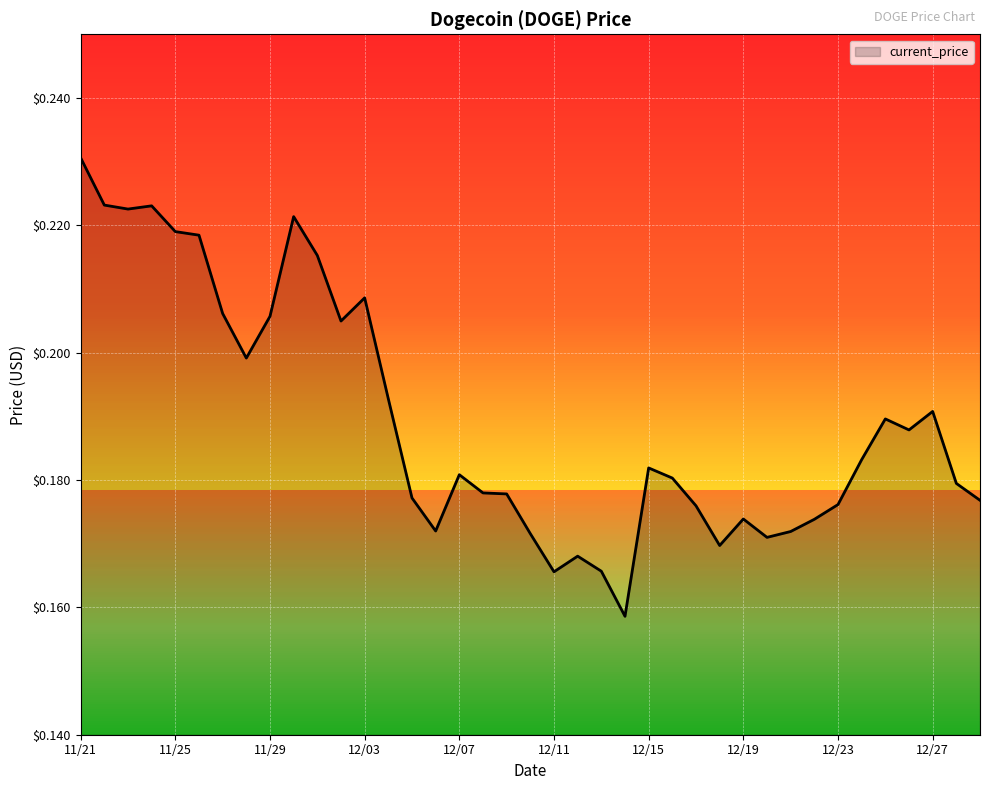

What is the sum of all values?

7.4